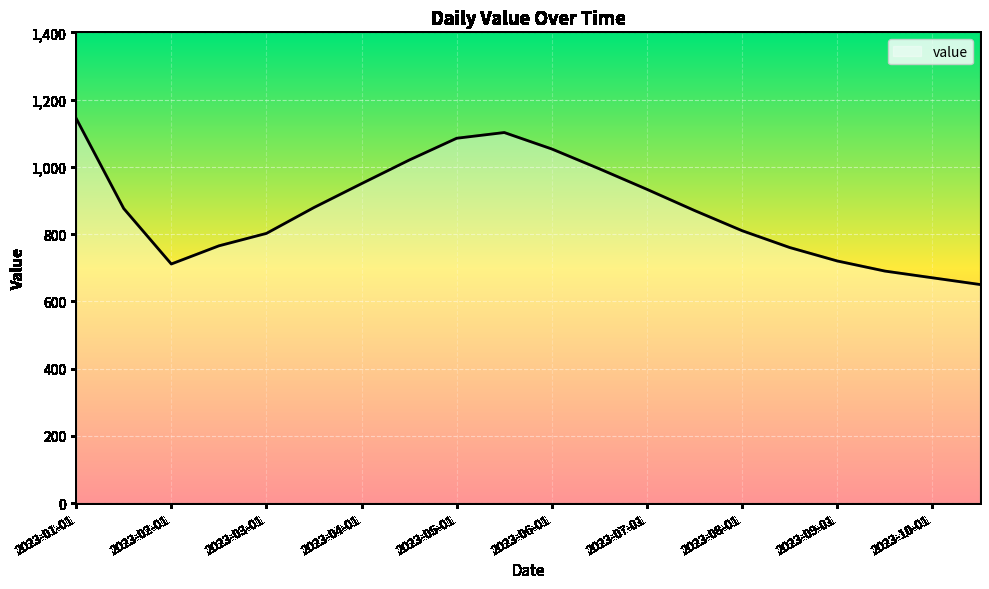

What is the difference between the maximum and second lowest values?

474